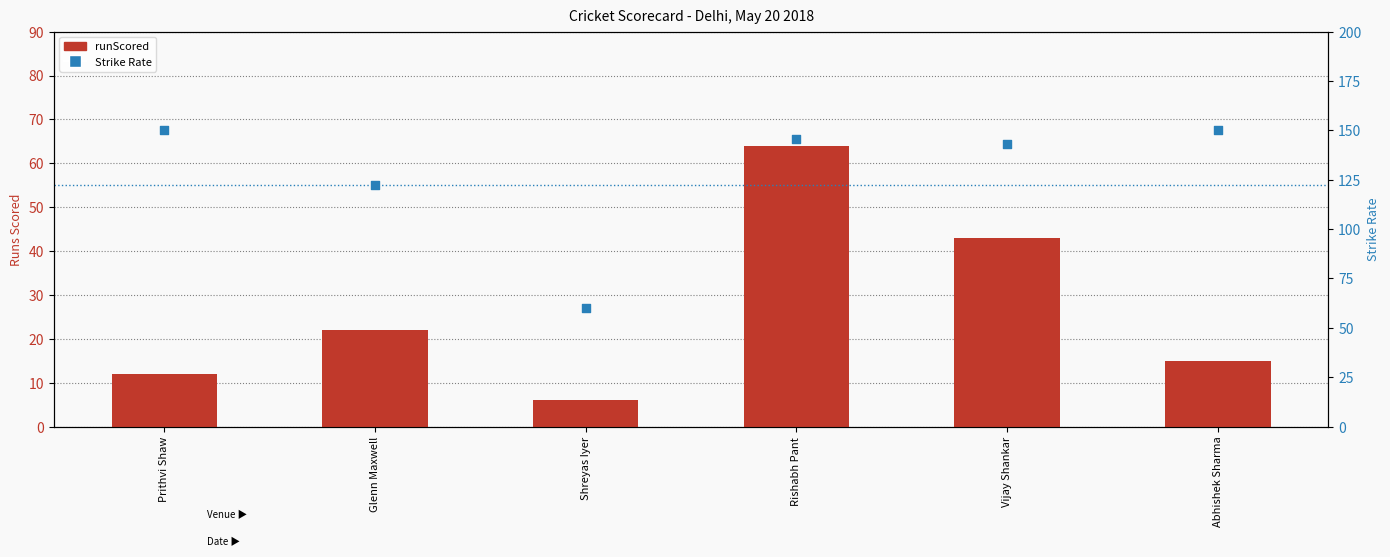

Which series has the largest Y range (max minus min)?

Strike Rate